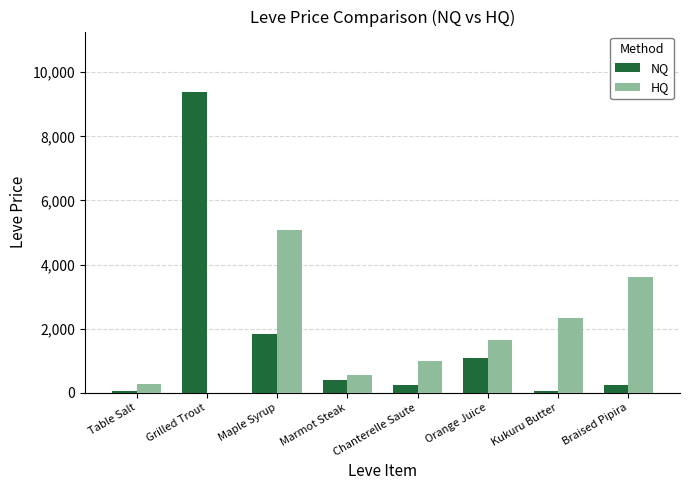

The value of HQ at Maple Syrup is 2586.9. True or false?

False